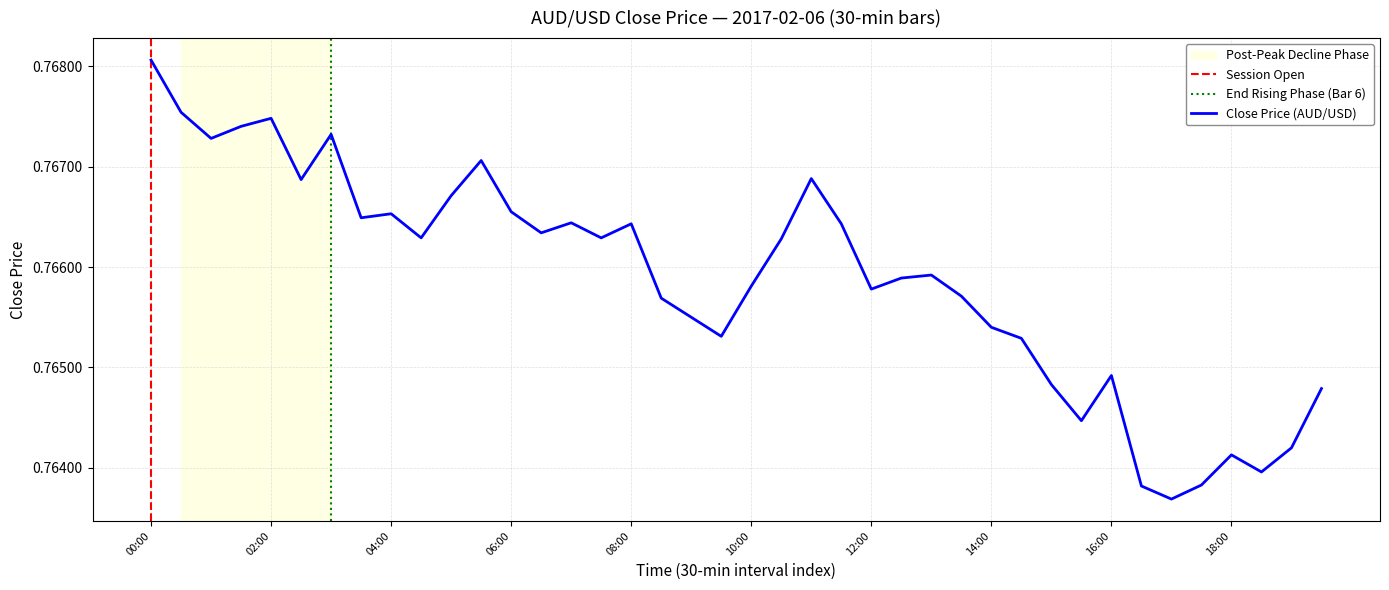

Where is the first local minimum?

01:00